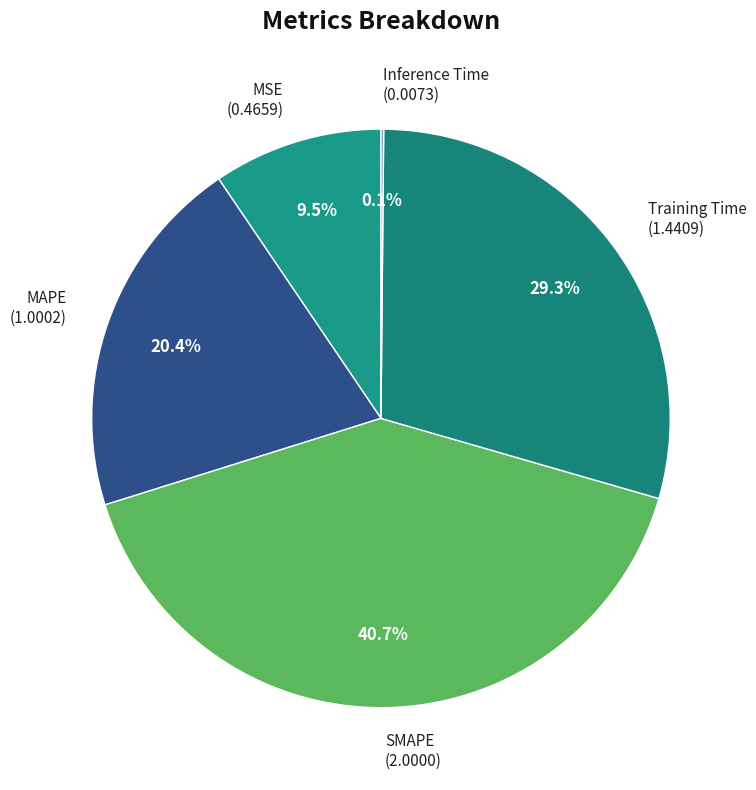

What percentage is the MAPE slice, to the nearest percent?

20%